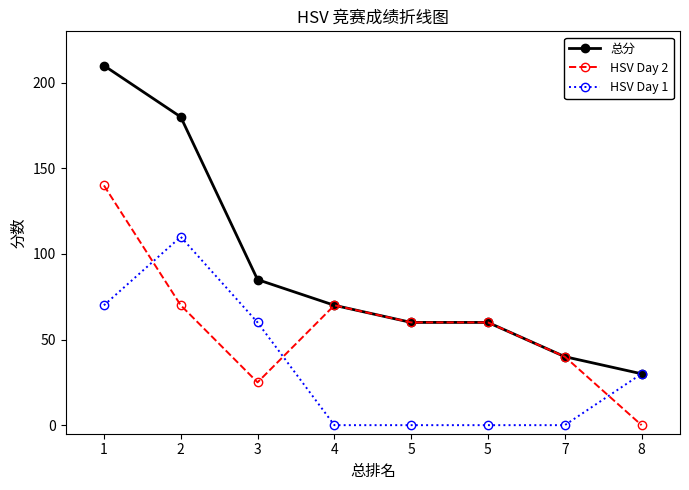

How many lines are shown in the chart?

3